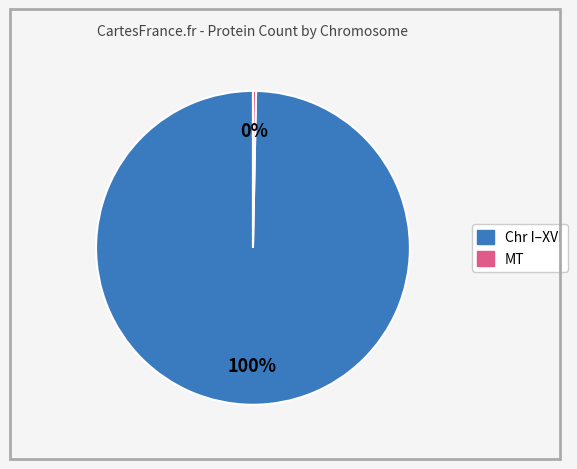

To the nearest percent, what is the average slice percentage?

50%